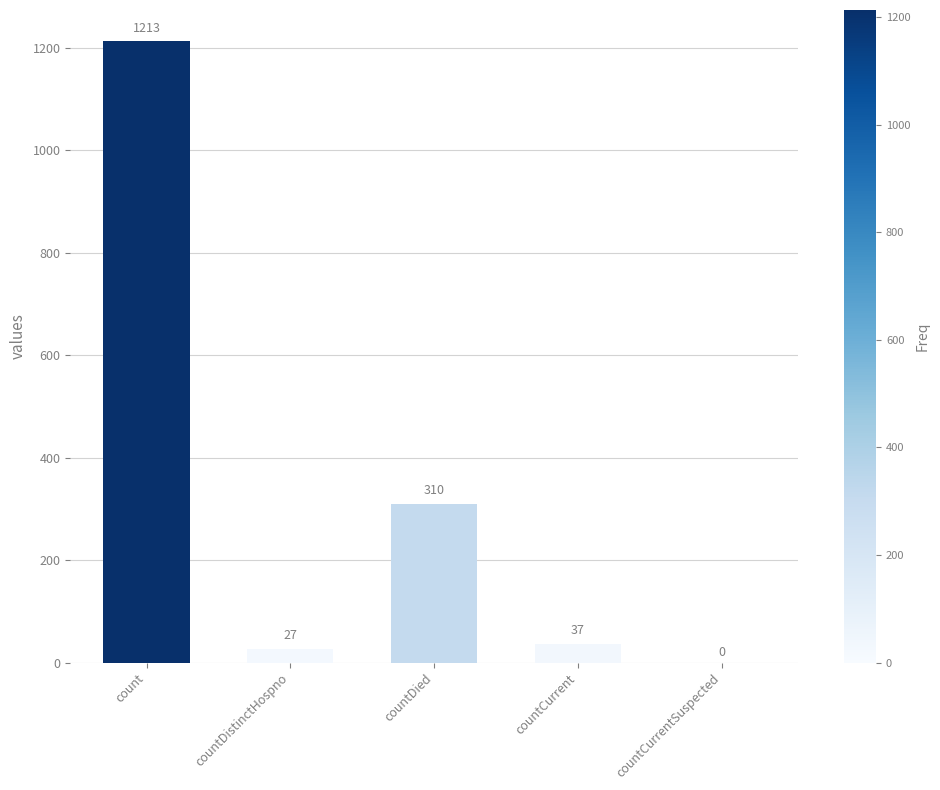

Which category has the highest value across all series?

count